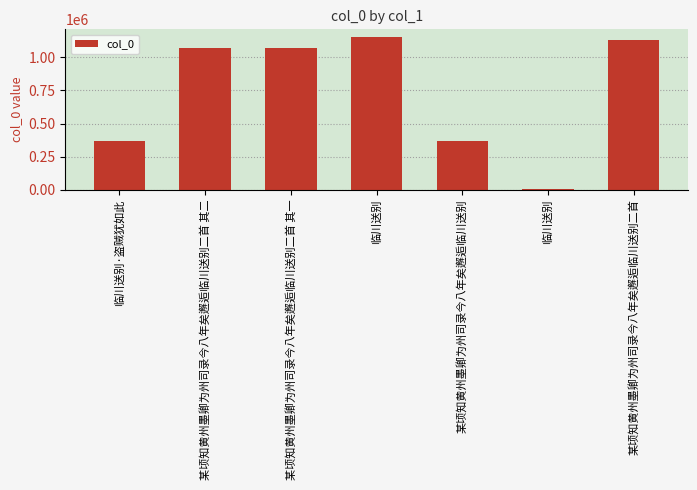

What is the value of the 7th bar from the left?

1130610